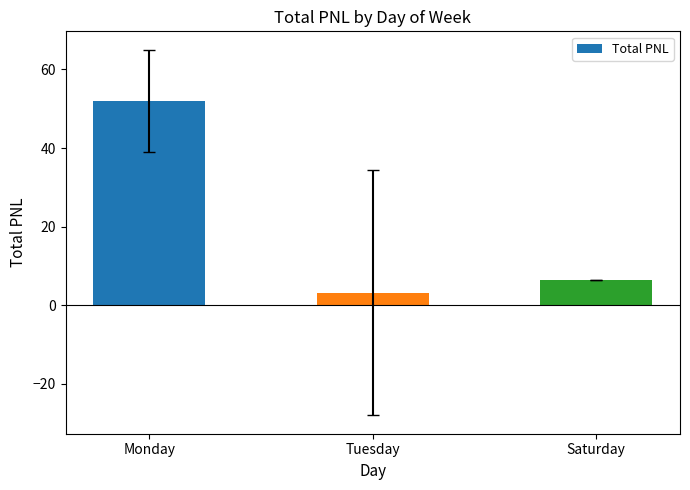

Reading left to right, what are all the values shown in this chart?

52.0	3.2	6.4